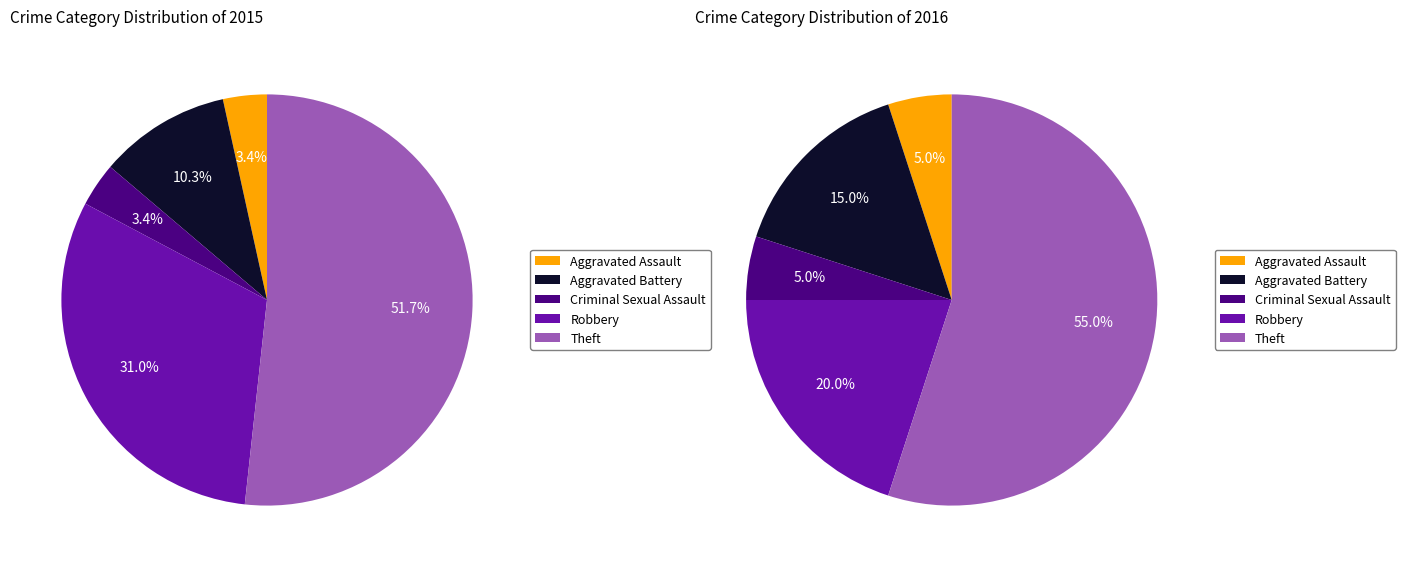

Which category accounts for the majority?

Theft